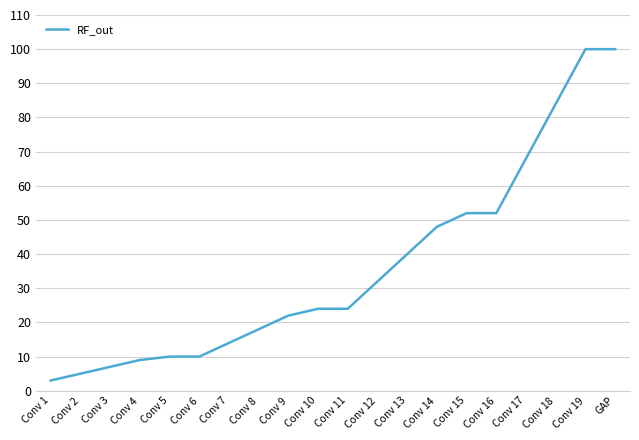

Approximately how many times larger is the value at Conv 6 compared to Conv 4?

1.1